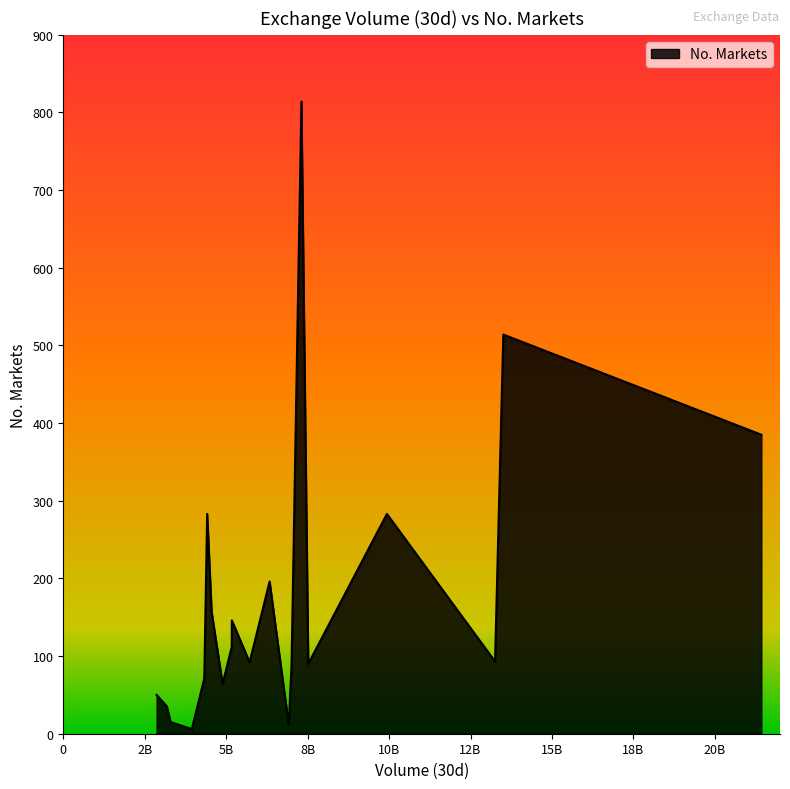

True or false: the data has more than 1 interior local peaks.

True